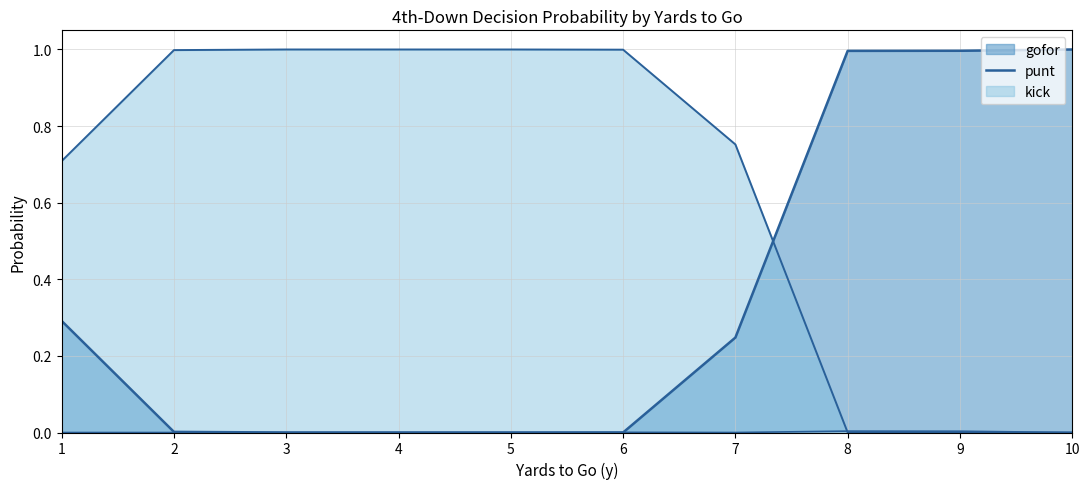

What value does the fzone_mean series have at 1?

0.7